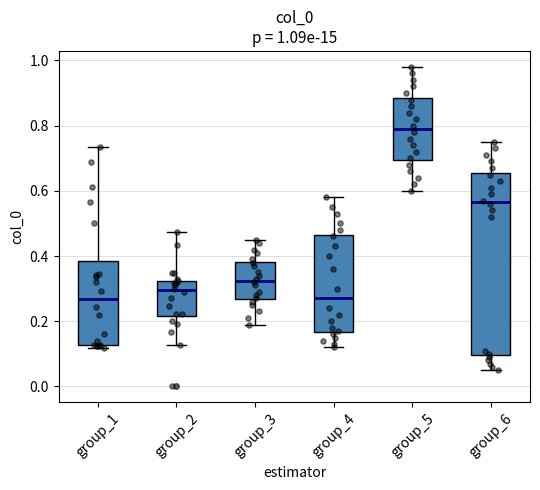

Comparing the boxes themselves (not the whiskers), which one is the tallest?

group_6